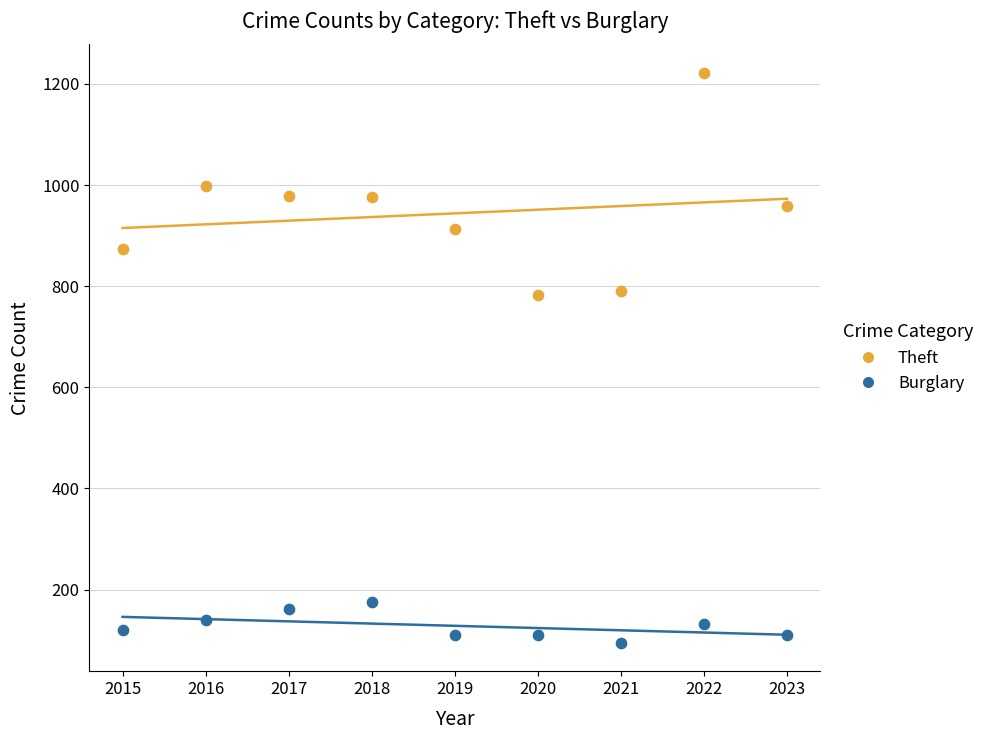

Across all data points, what is the range of X values (max minus min)?

8